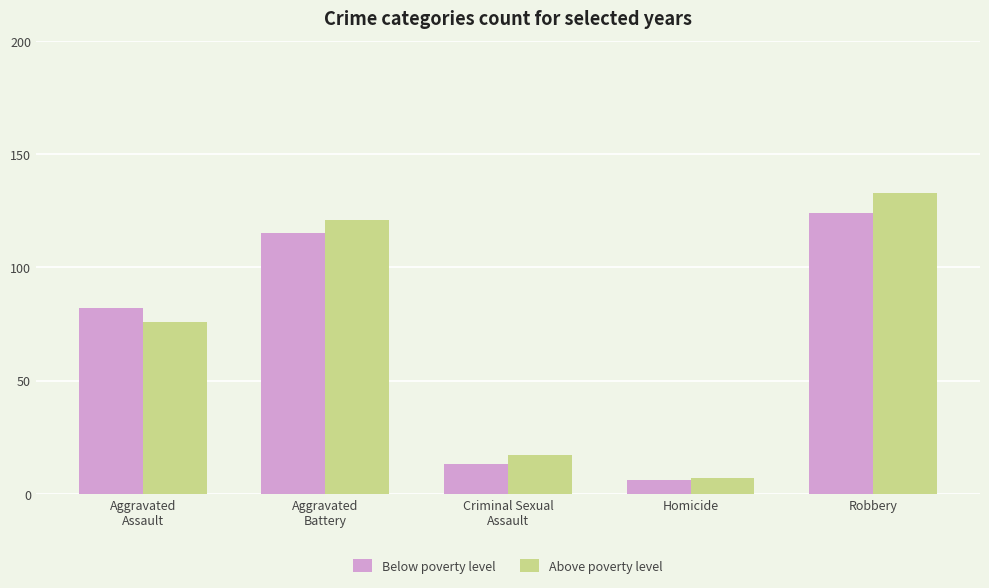

What is the approximate value of Below poverty level at Robbery, to the nearest 50?

100